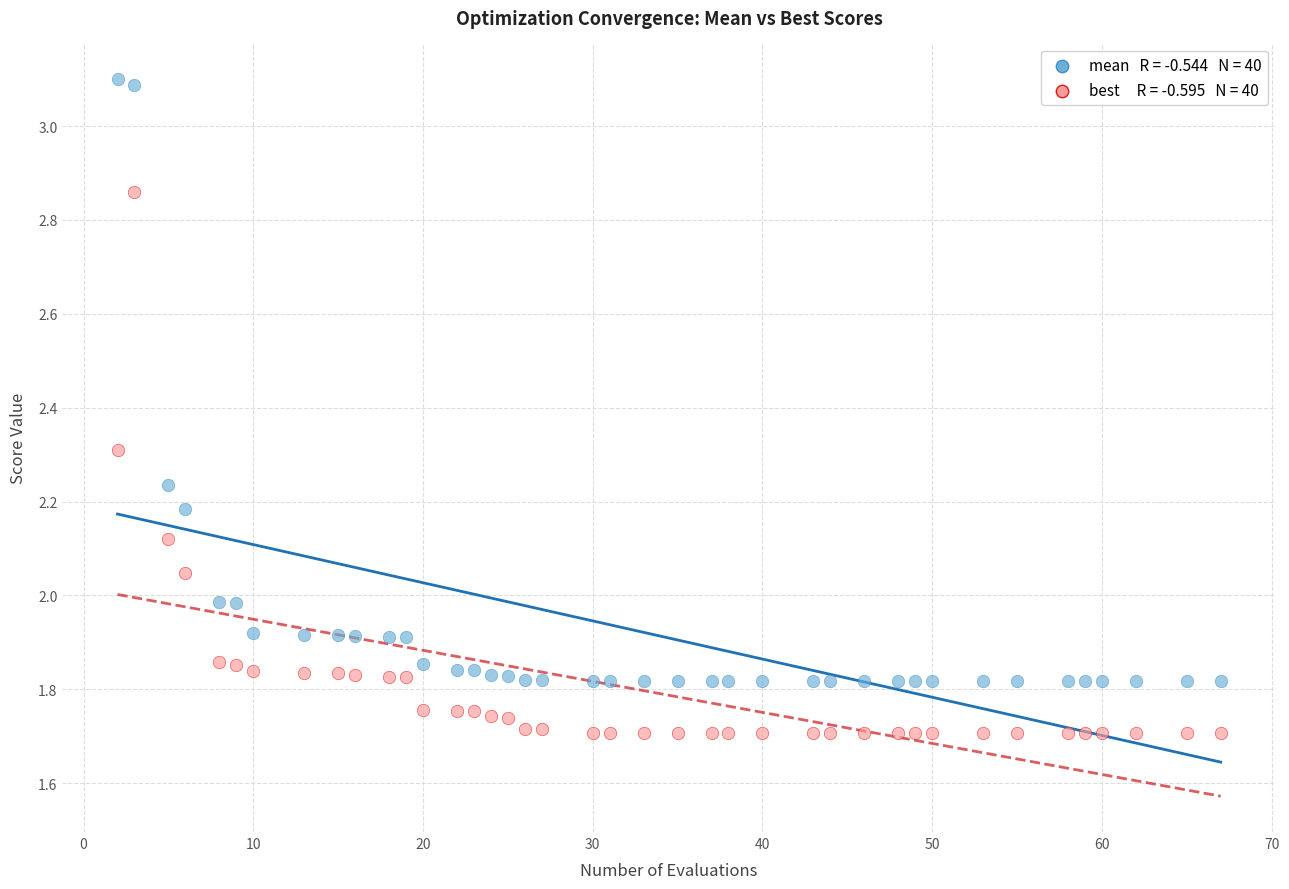

Across all data points, what is the range of X values (max minus min)?

65.0